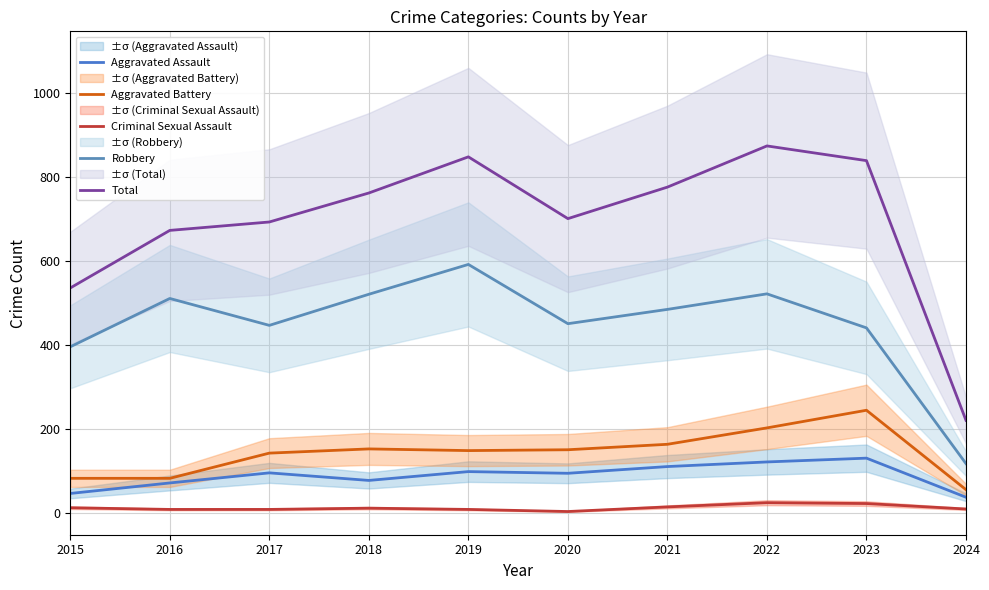

Reading right to left, list all the values displayed in this chart.

Aggravated Assault: 37	130	121	110	94	98	77	95	71	46
Aggravated Battery: 55	244	202	163	150	148	152	142	82	82
Criminal Sexual Assault: 9	22	24	14	3	8	11	8	8	12
Robbery: 117	440	521	484	450	591	520	446	510	395
Total: 220	838	873	775	700	847	761	692	672	535